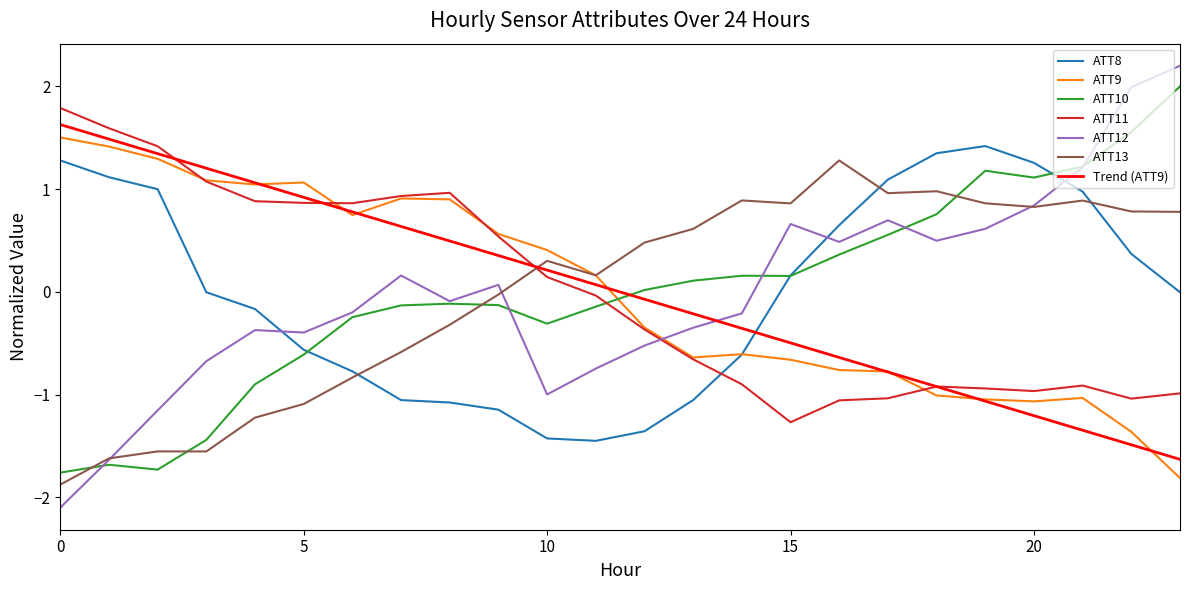

How many times do ATT13 and ATT10 cross each other?

4